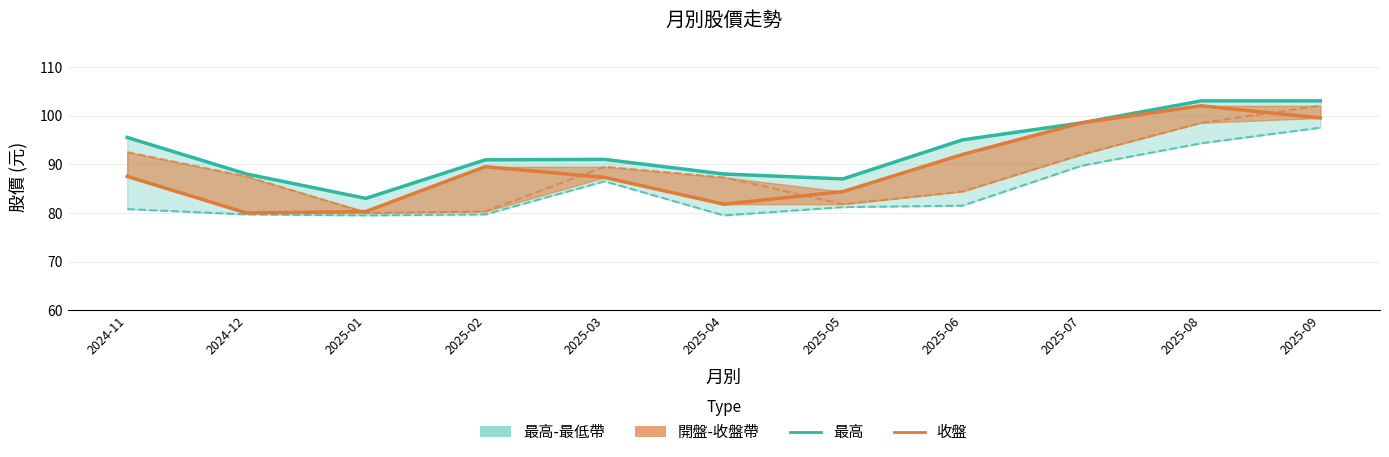

At which category does 最低 reach its first local peak?

2025-03